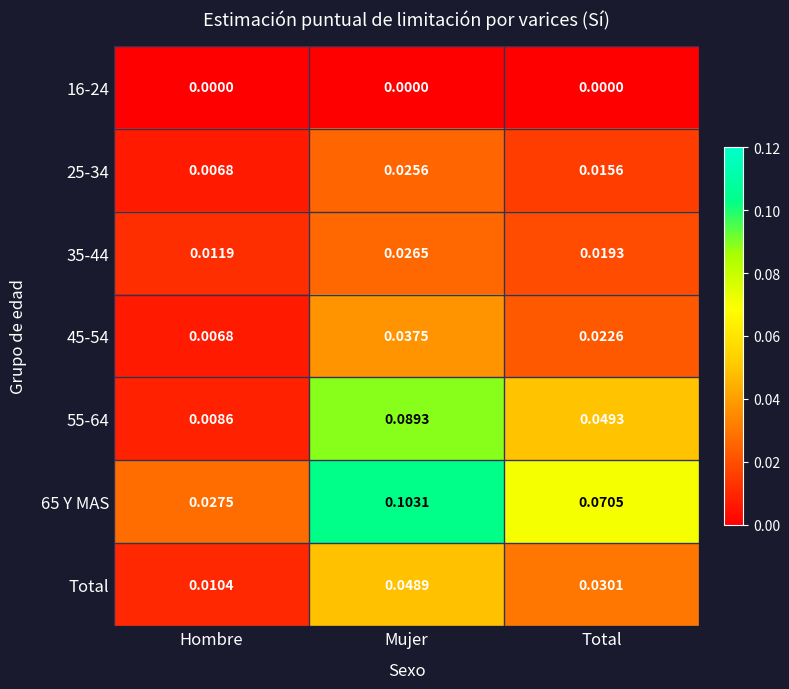

At which category is the sum across all series the highest?

Mujer